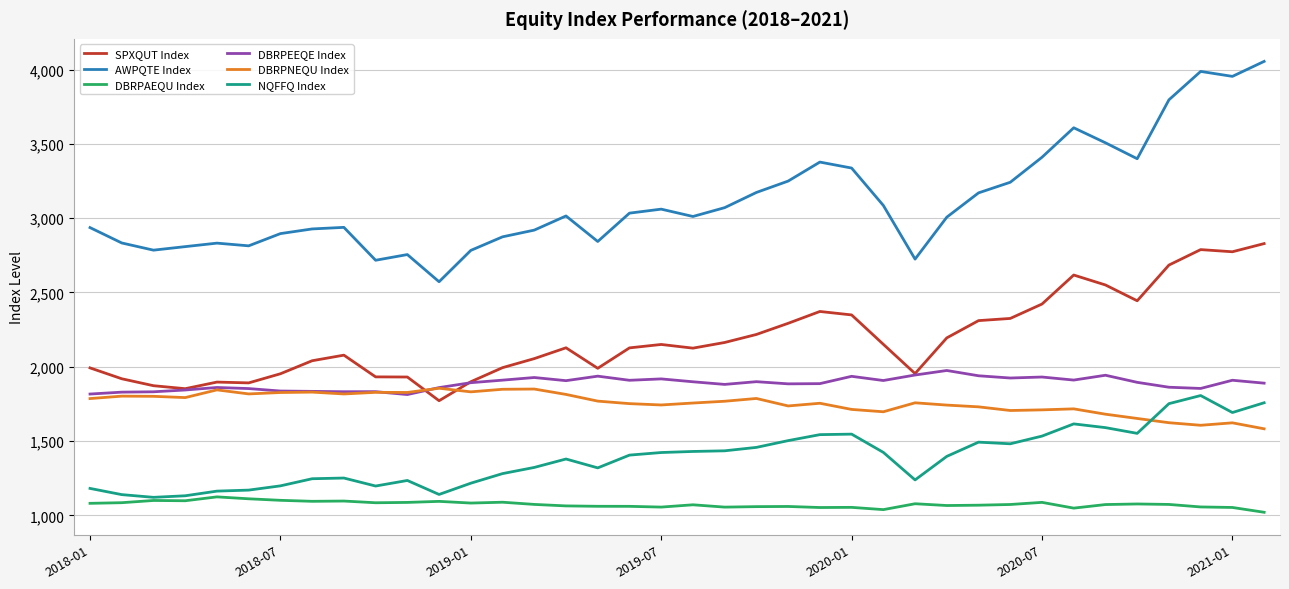

What is the maximum value for DBRPAEQU Index?

1124.3